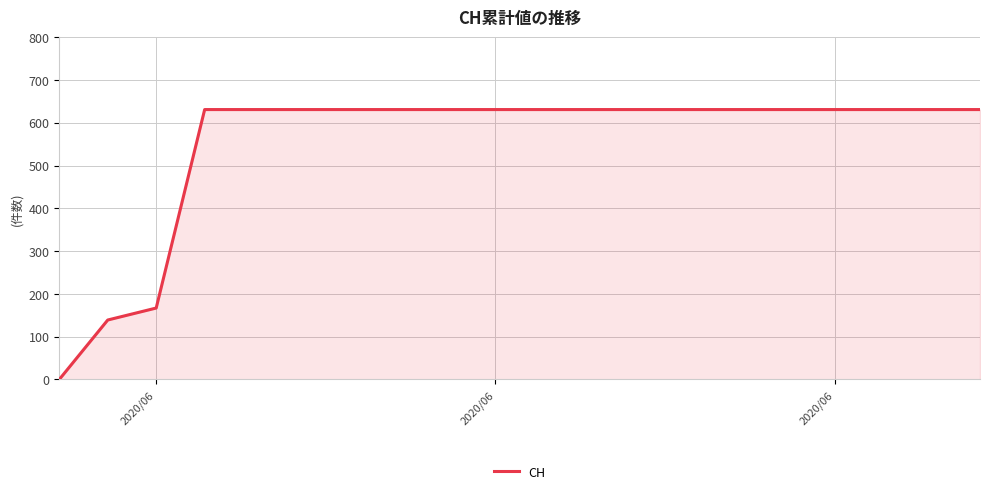

What is the greatest value displayed?

631